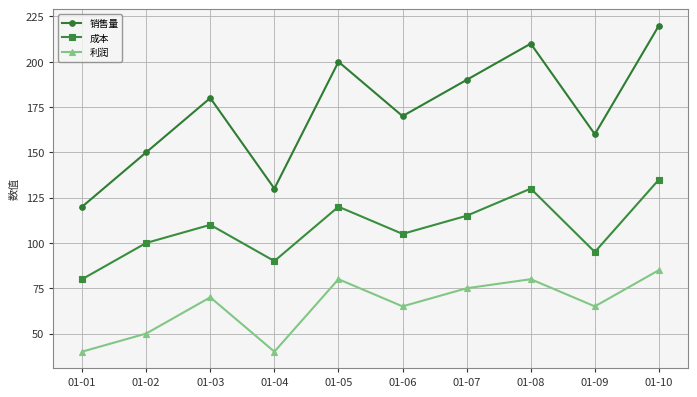

What is the difference between the maximum and minimum values in the 成本 series?

55